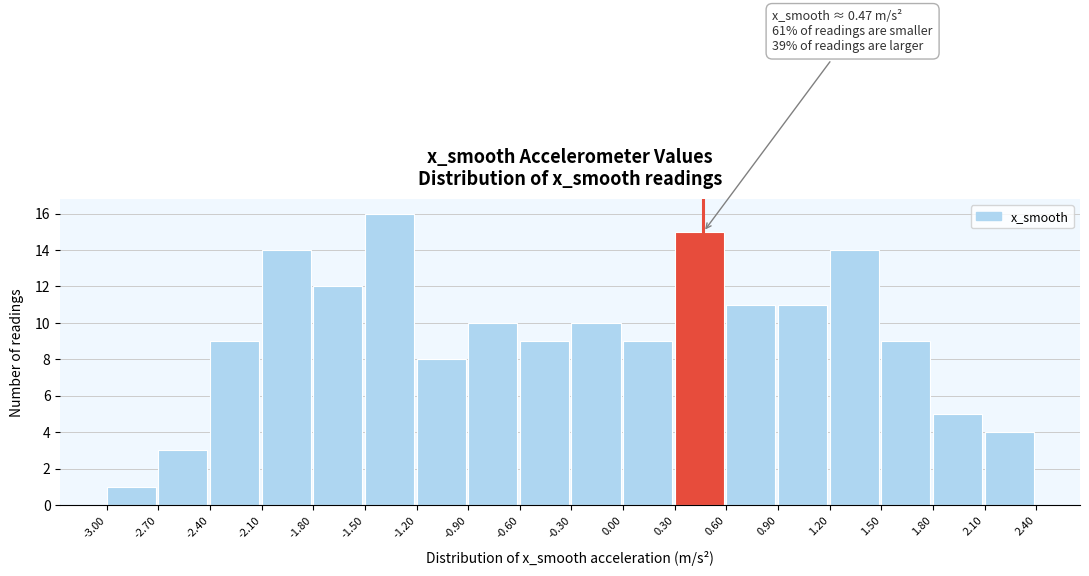

Over which range of the x-axis is the bar tallest?

-1.50 to -1.20